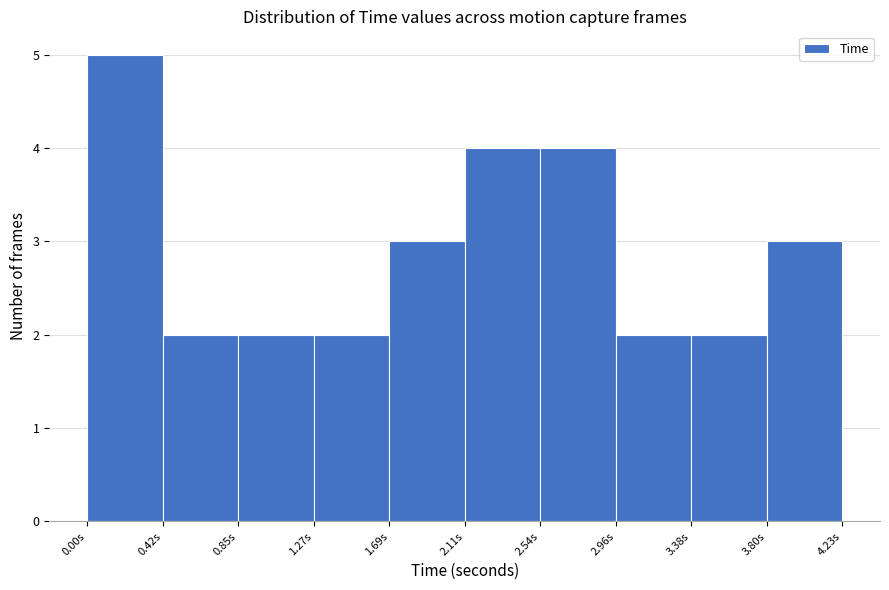

Reading left to right, list every bar in this chart as the range it spans on the x-axis followed by its height. Neither the bar edges nor the heights are printed on the chart, so give them approximately, as read against the axes.

0.00 to 0.40: 5
0.40 to 0.85: 2
0.85 to 1.25: 2
1.25 to 1.70: 2
1.70 to 2.10: 3
2.10 to 2.55: 4
2.55 to 2.95: 4
2.95 to 3.40: 2
3.40 to 3.80: 2
3.80 to 4.25: 3